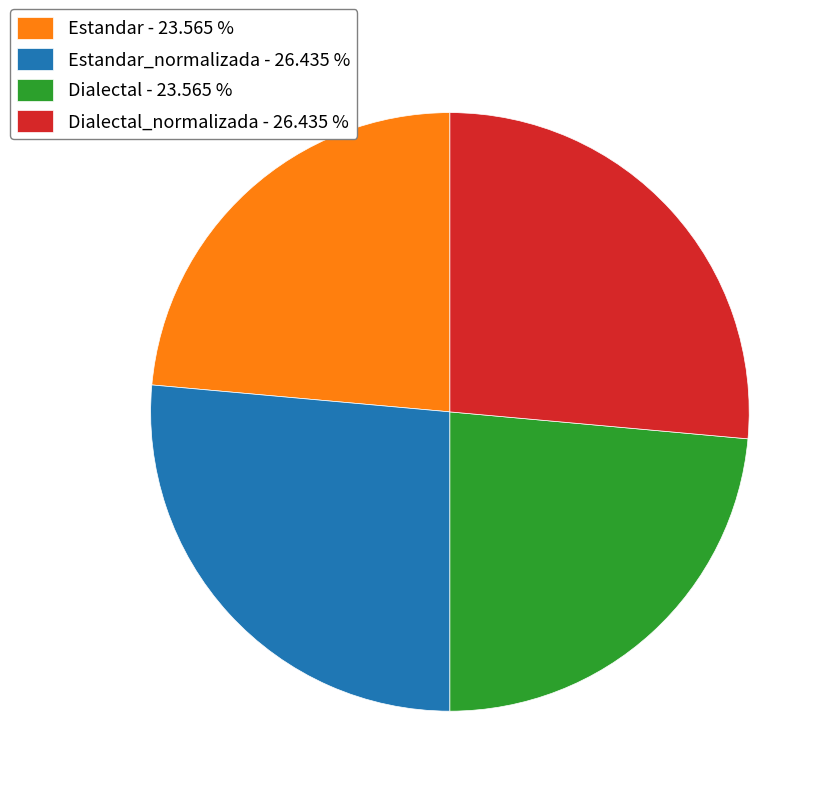

Does Dialectal_normalizada - 26.435 % account for over 50% of the chart?

No